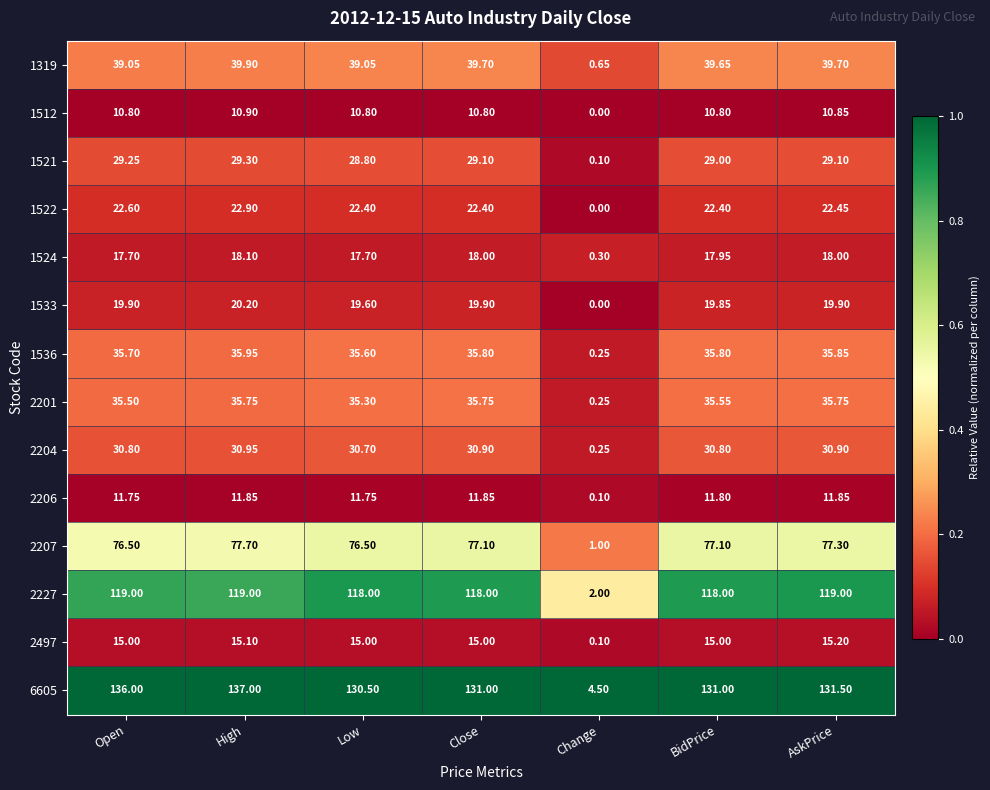

Which series has the widest spread of values?

6605